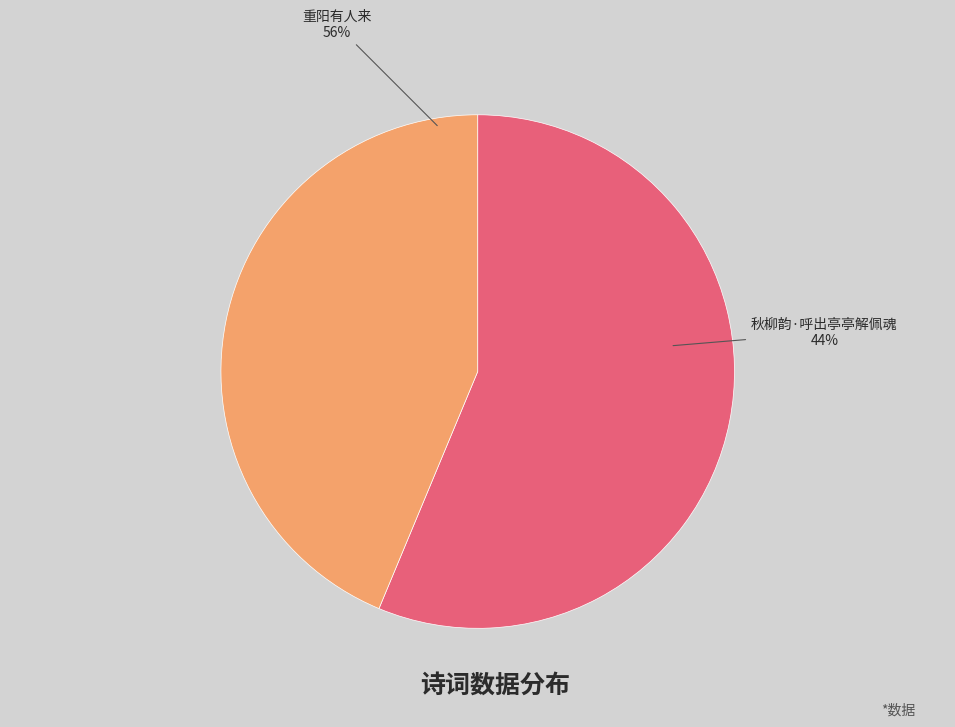

To the nearest percent, what is the difference between the largest and smallest slice percentages?

13%